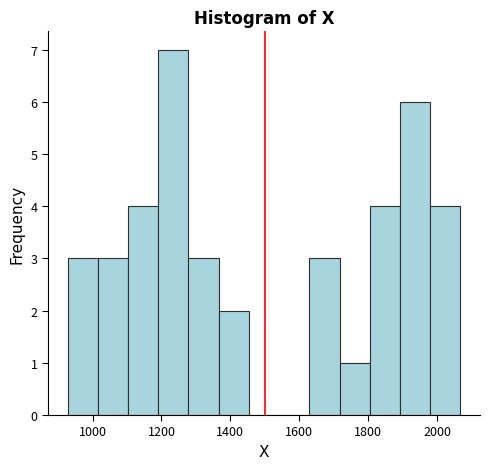

How tall is the bar that spans 1200 to 1280 on the x-axis? Neither the bar edges nor the heights are printed on the chart, so give them approximately, as read against the axes.

7